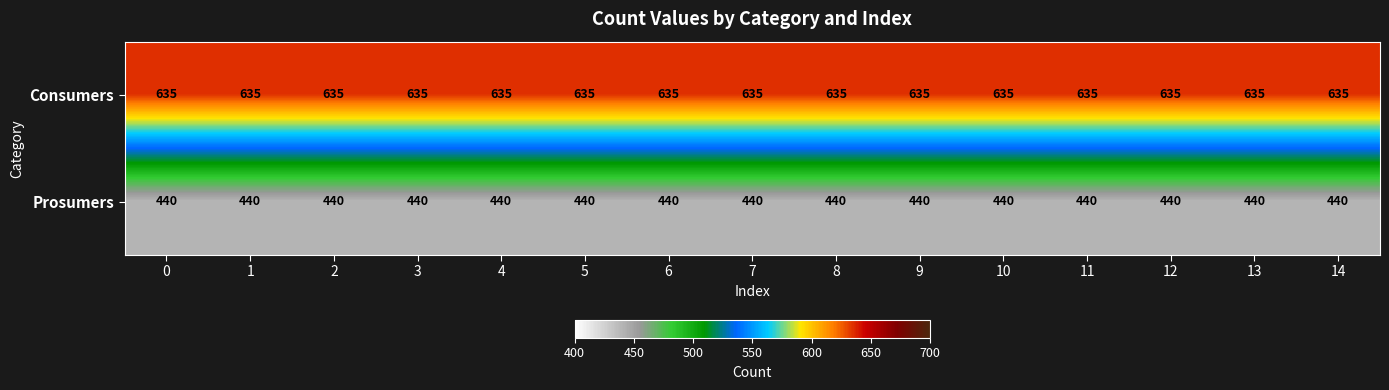

At how many categories does at least one series exceed 507?

15